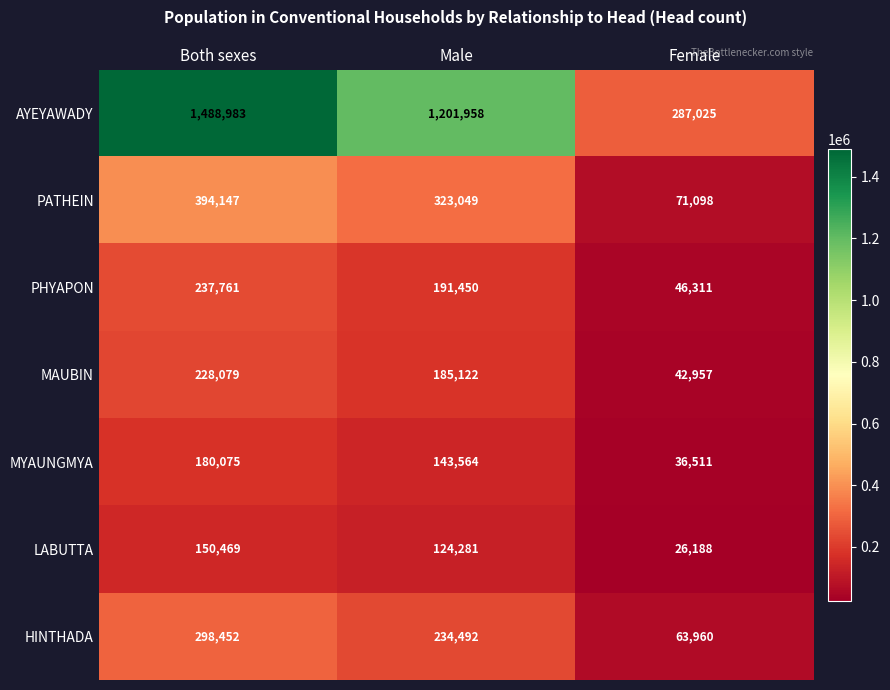

At which category does the chart reach its peak across all series?

Both sexes